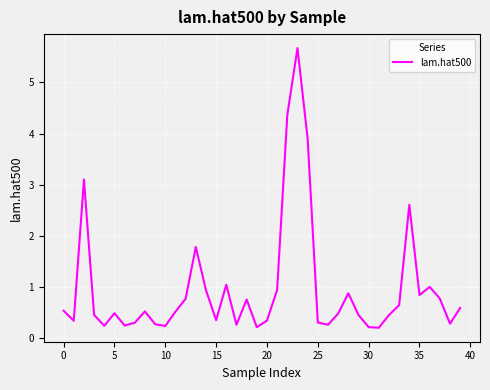

What is the greatest value displayed?

5.7